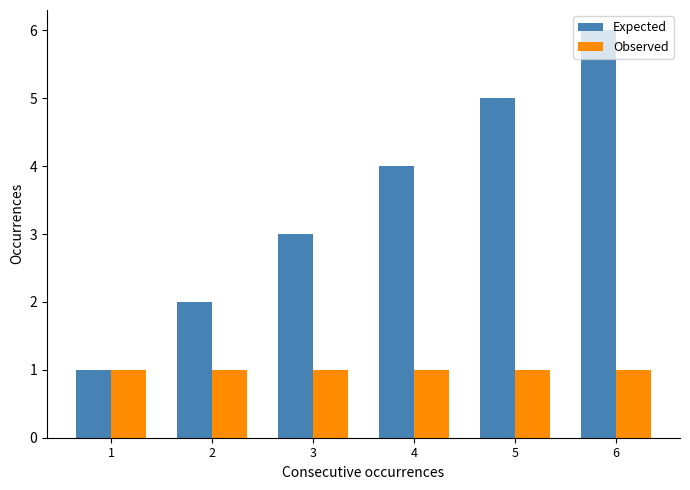

Is the value of Observed at 3 greater than the value of Expected at 5?

No